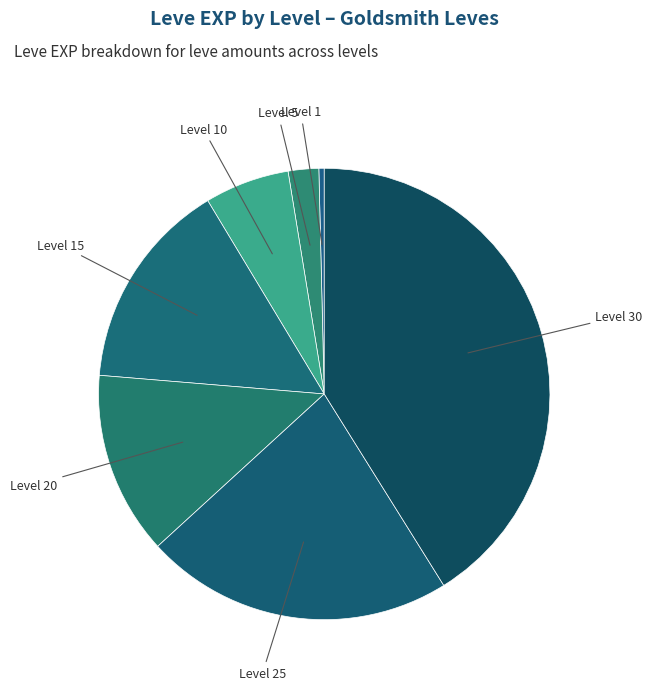

Count the number of slices in the pie.

7